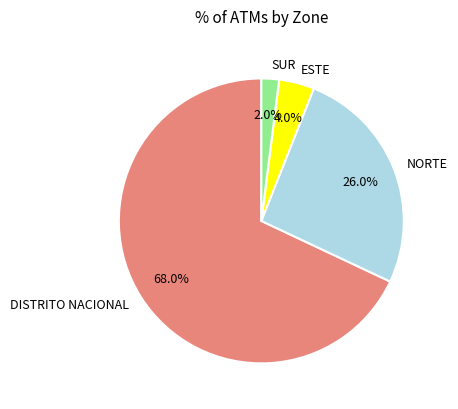

To the nearest percent, what is the difference between the largest and smallest slice percentages?

66%